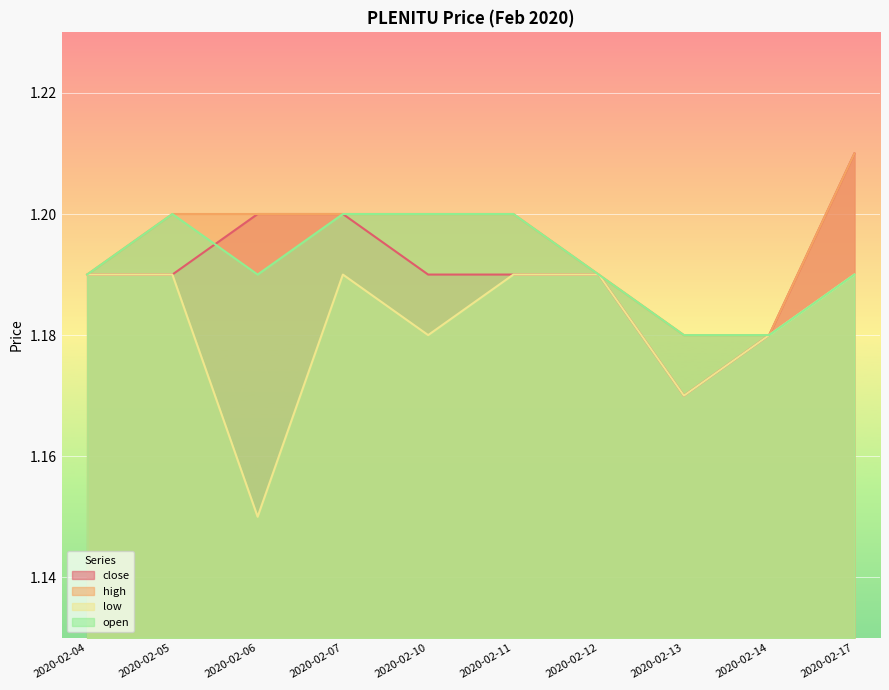

How many lines are shown in the chart?

4